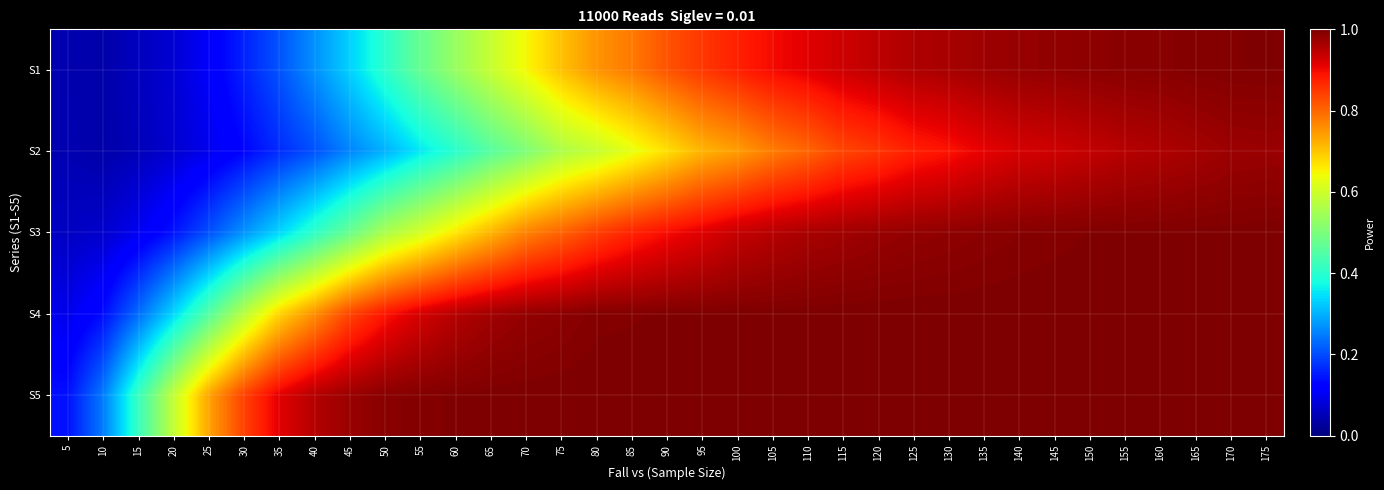

What is the difference between the highest and lowest values at 25?

0.6